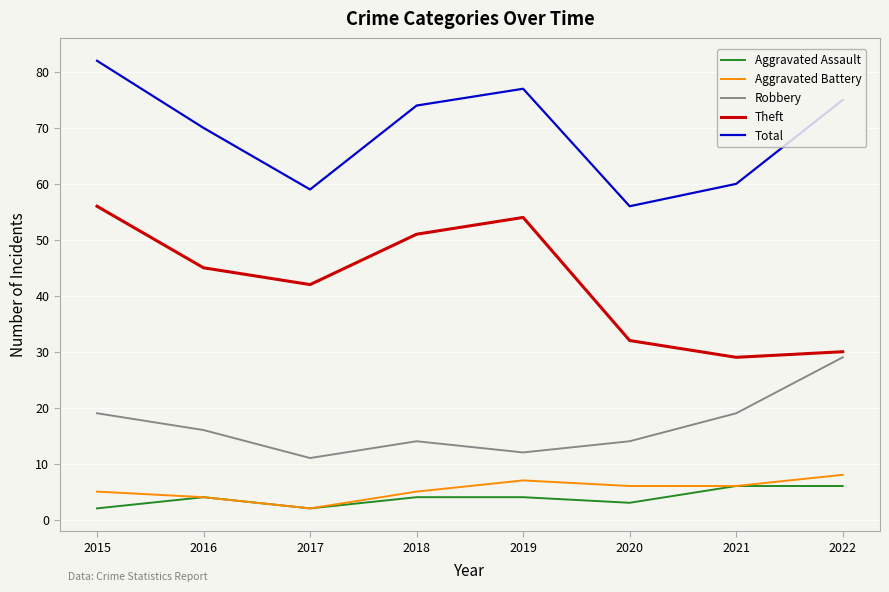

What is the total value across all series at 2017?

116